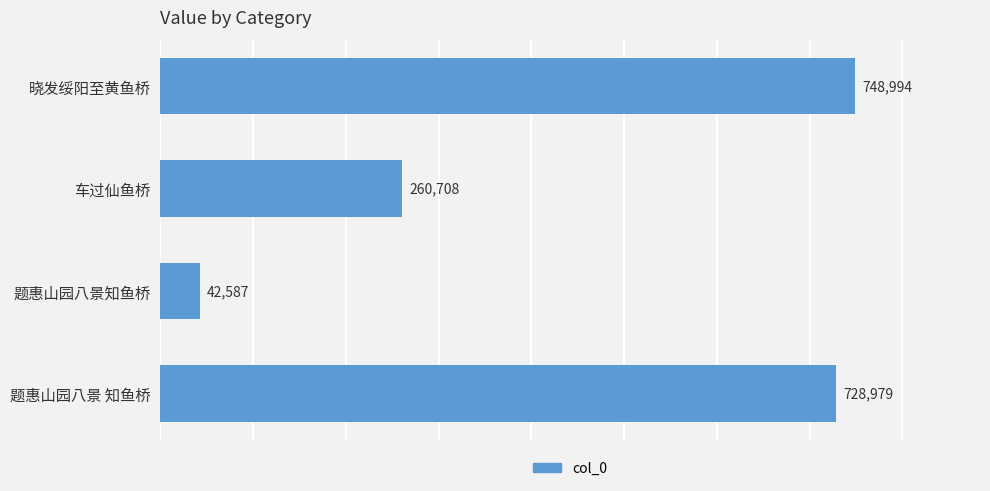

The value at 晓发绥阳至黄鱼桥 is 442600. True or false?

False